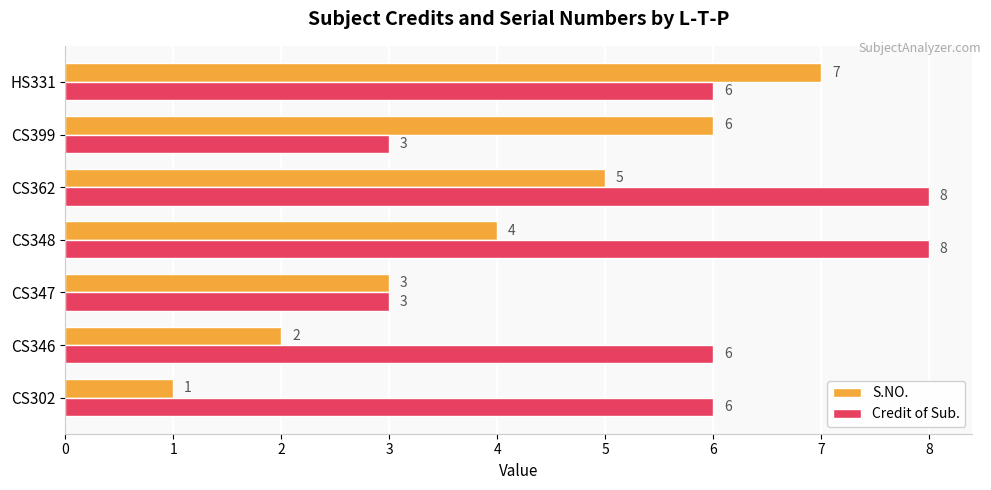

At which category does the chart reach its minimum across all series?

CS302